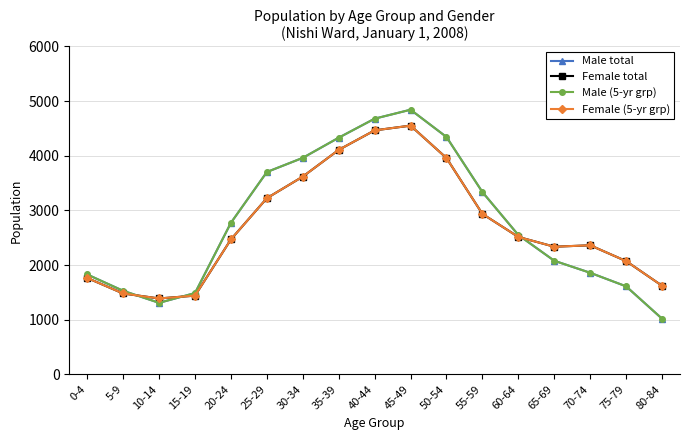

What is the smallest value displayed?

1018